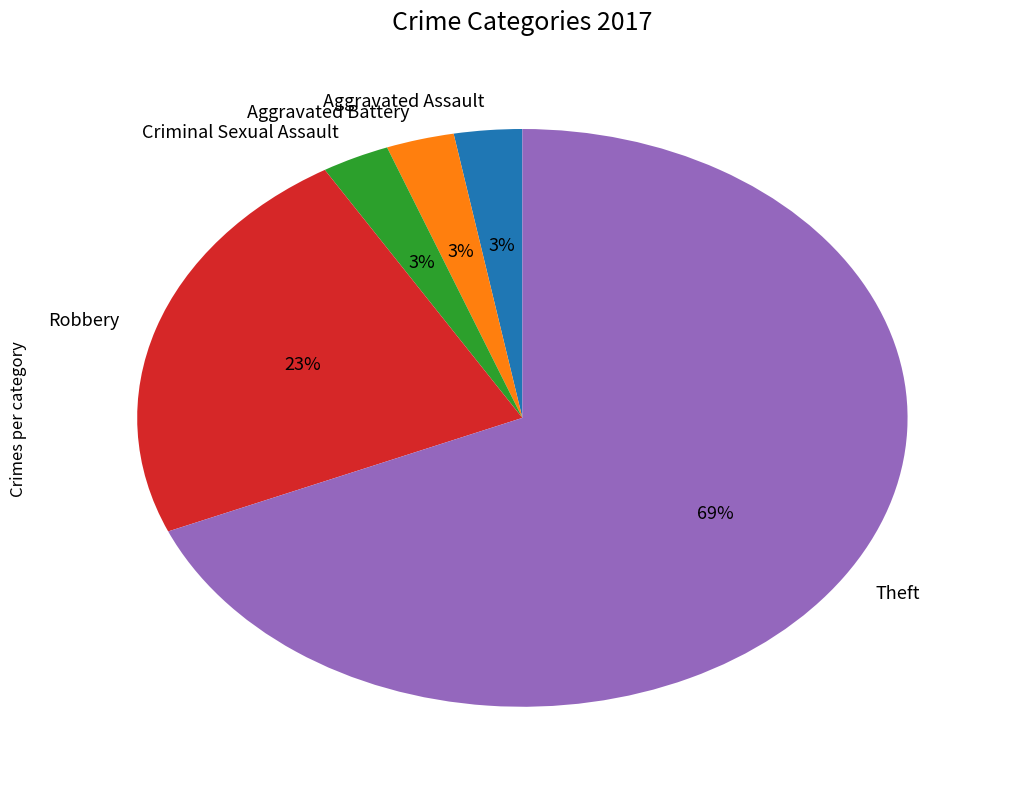

What percentage is the Robbery slice, to the nearest percent?

23%